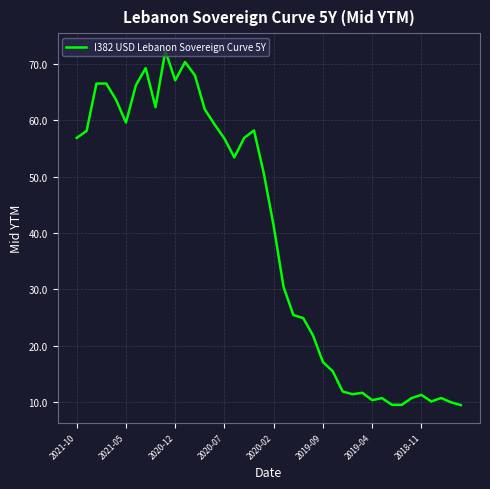

What is the maximum value shown in the chart?

72.3